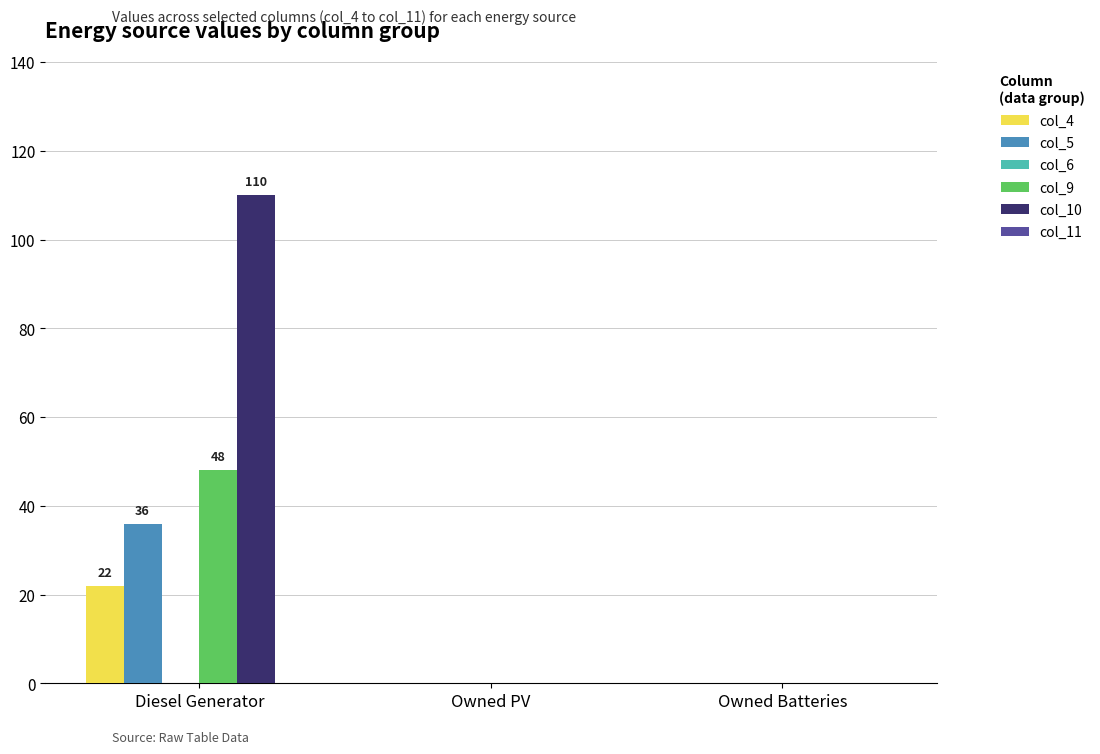

How many data points does each series have?

3